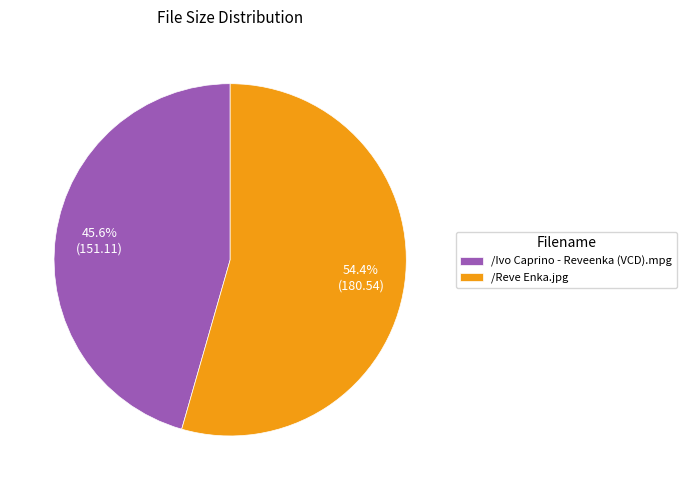

Is /Ivo Caprino - Reveenka (VCD).mpg the majority of the pie?

No